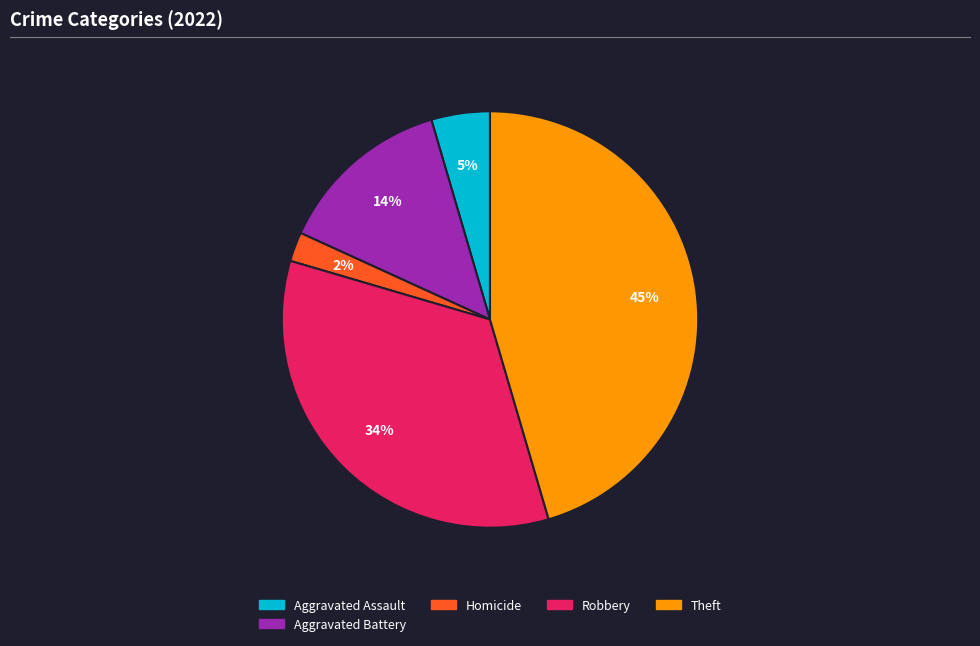

Is there any slice that represents more than half of the pie?

No